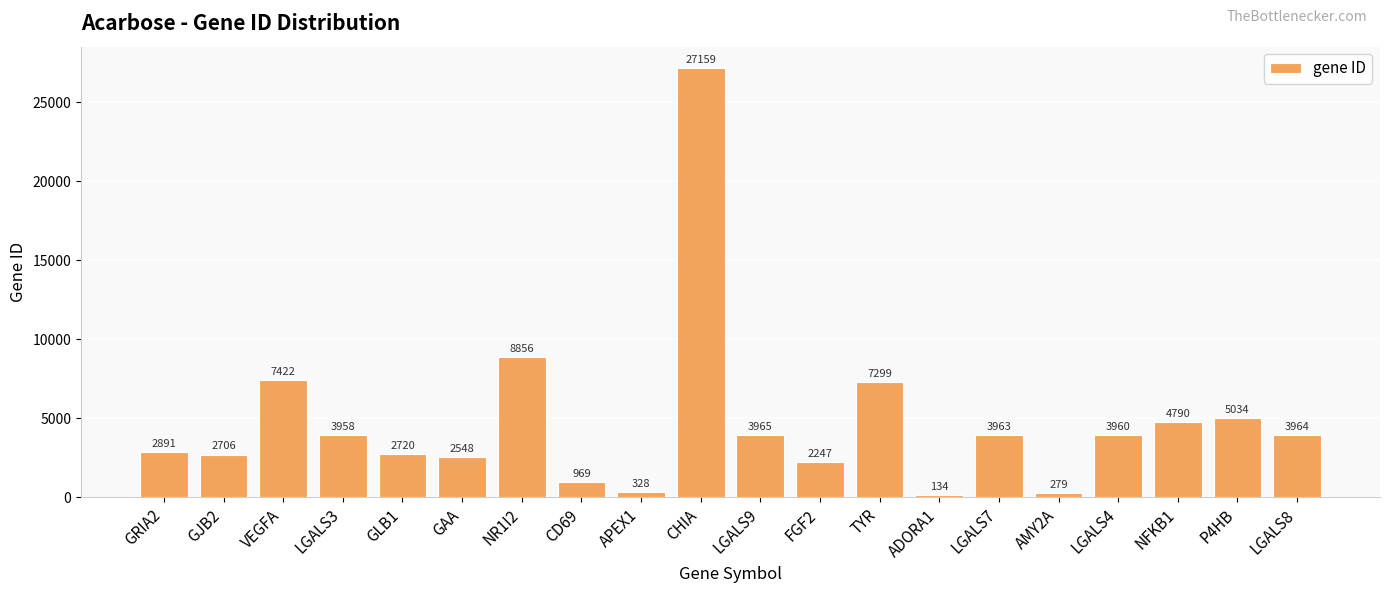

List the labels in order of value, smallest first.

ADORA1, AMY2A, APEX1, CD69, FGF2, GAA, GJB2, GLB1, GRIA2, LGALS3, LGALS4, LGALS7, LGALS8, LGALS9, NFKB1, P4HB, TYR, VEGFA, NR1I2, CHIA